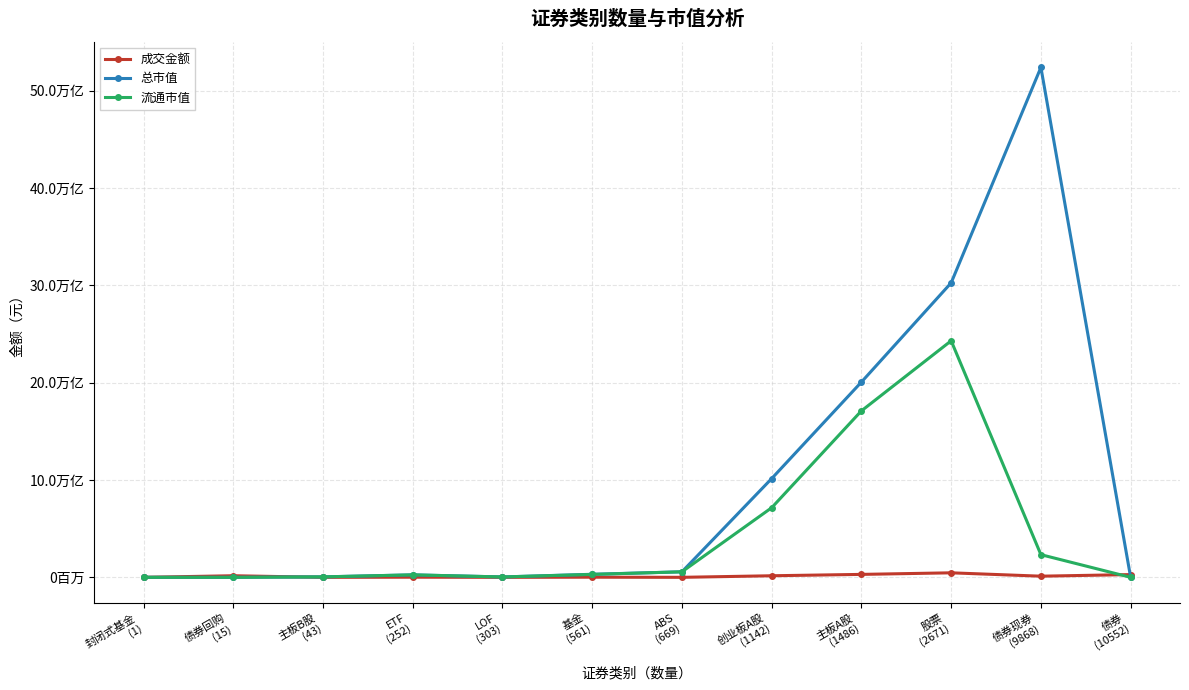

Is this an area chart (filled region under the line)?

No